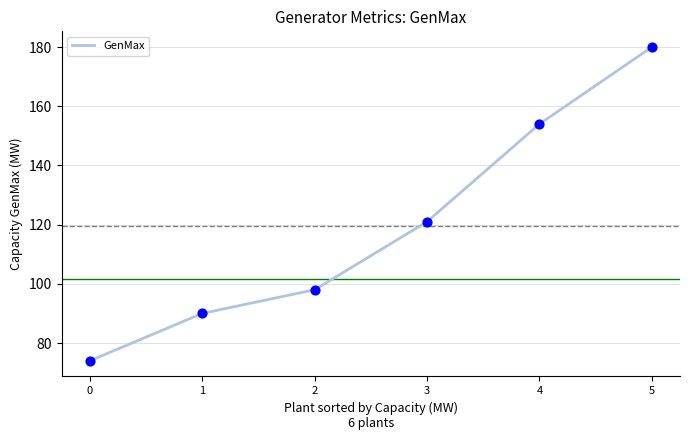

Between 2 and 1, which is larger?

2